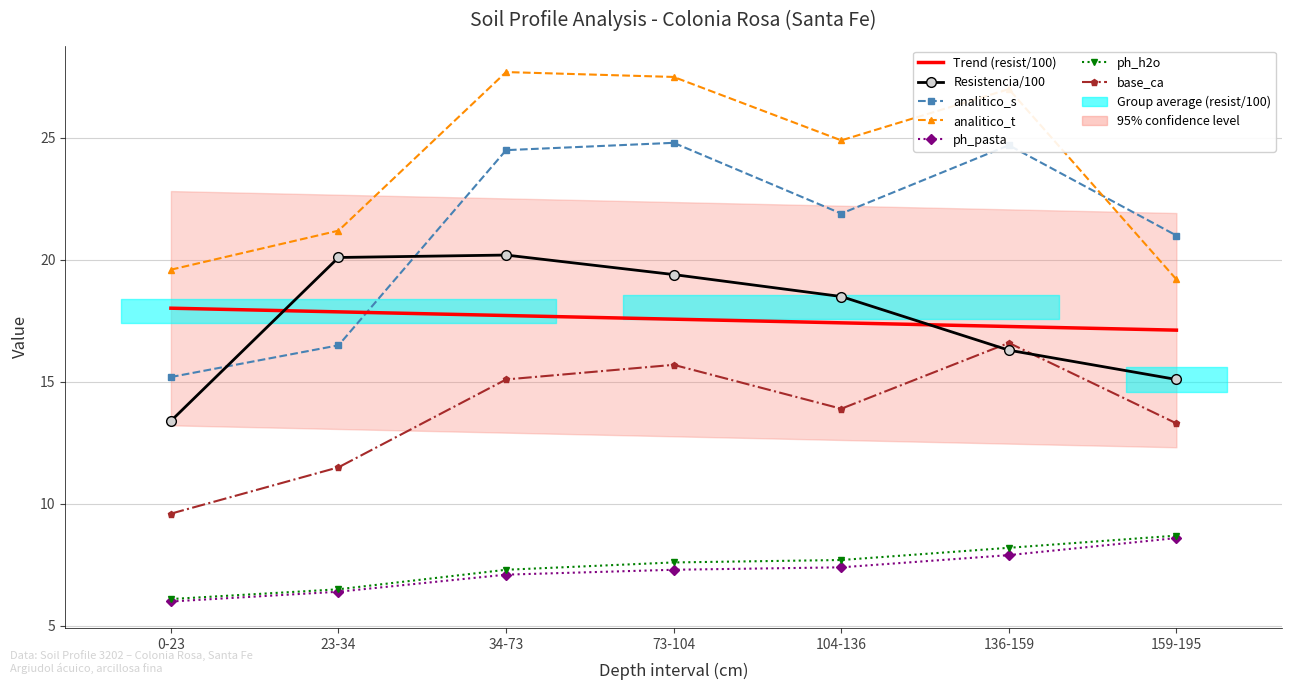

List the series in order of their peak value, lowest first.

analitico_ph_pasta, analitico_ph_h2o, analitico_base_ca, analitico_resistencia_pasta, analitico_s, analitico_t